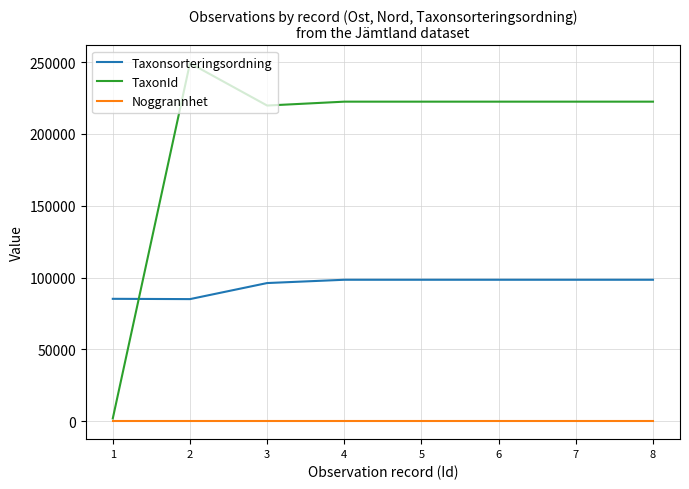

How many times do Taxonsorteringsordning and TaxonId cross each other?

1